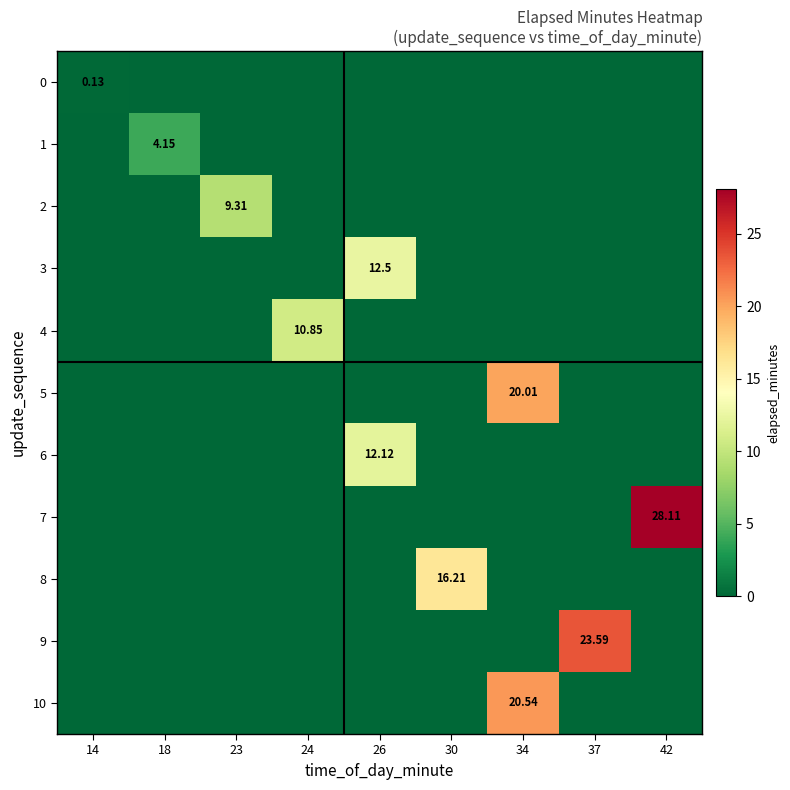

Which has a higher value, 42 or 37?

42